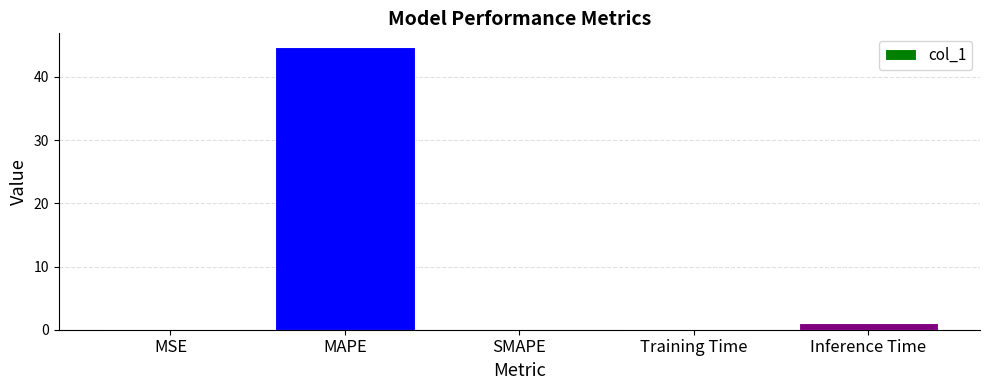

Which label corresponds to the largest value in the chart?

MAPE